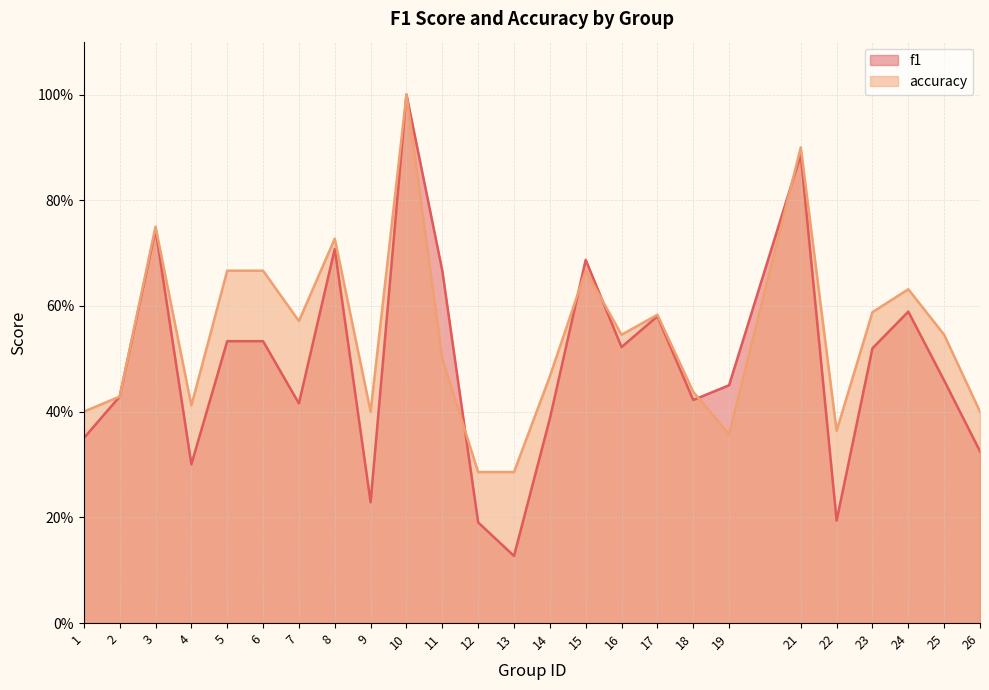

At which category is the sum across all series the highest?

10